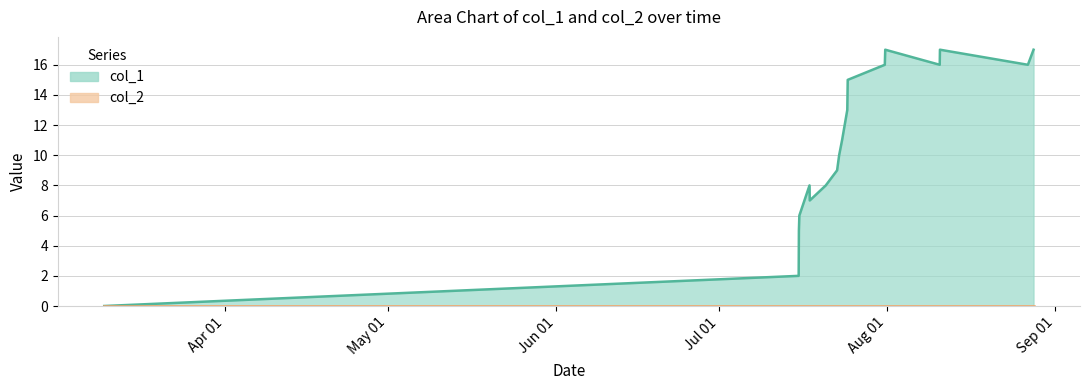

Which series has the widest spread of values?

col_1